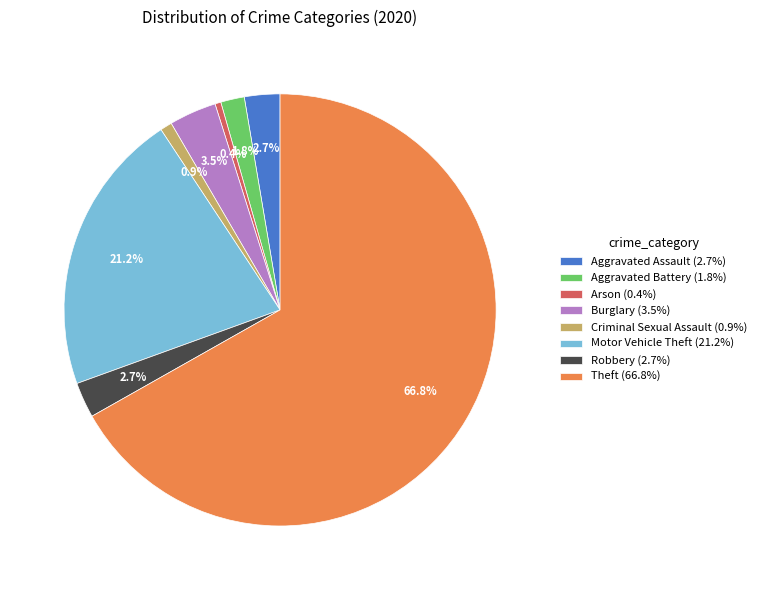

Approximately how many times larger is the value at Aggravated Battery (1.8%) compared to Robbery (2.7%)?

0.7